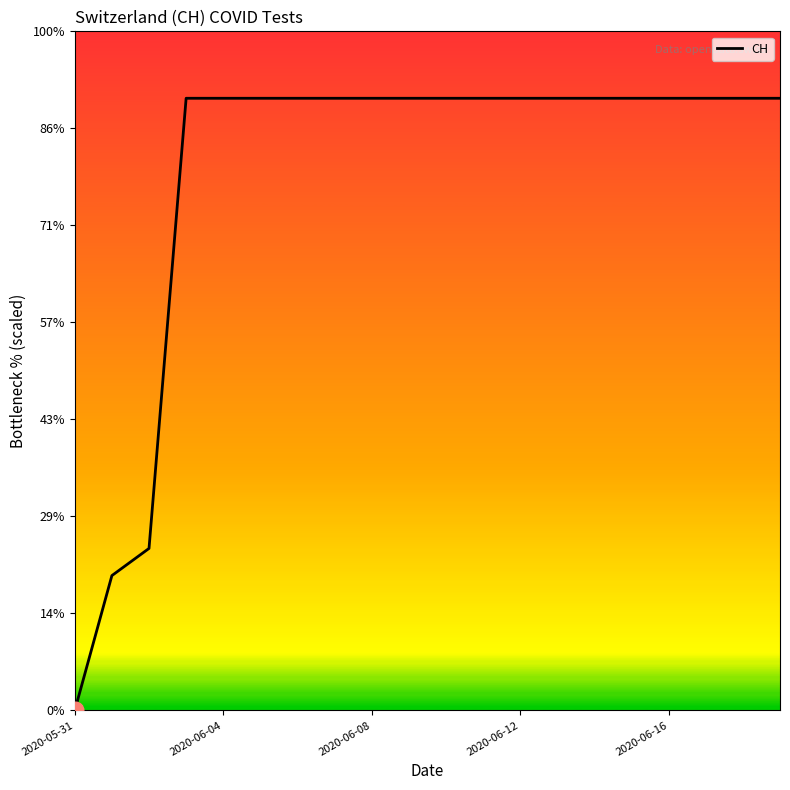

Does the chart have visible grid lines?

No